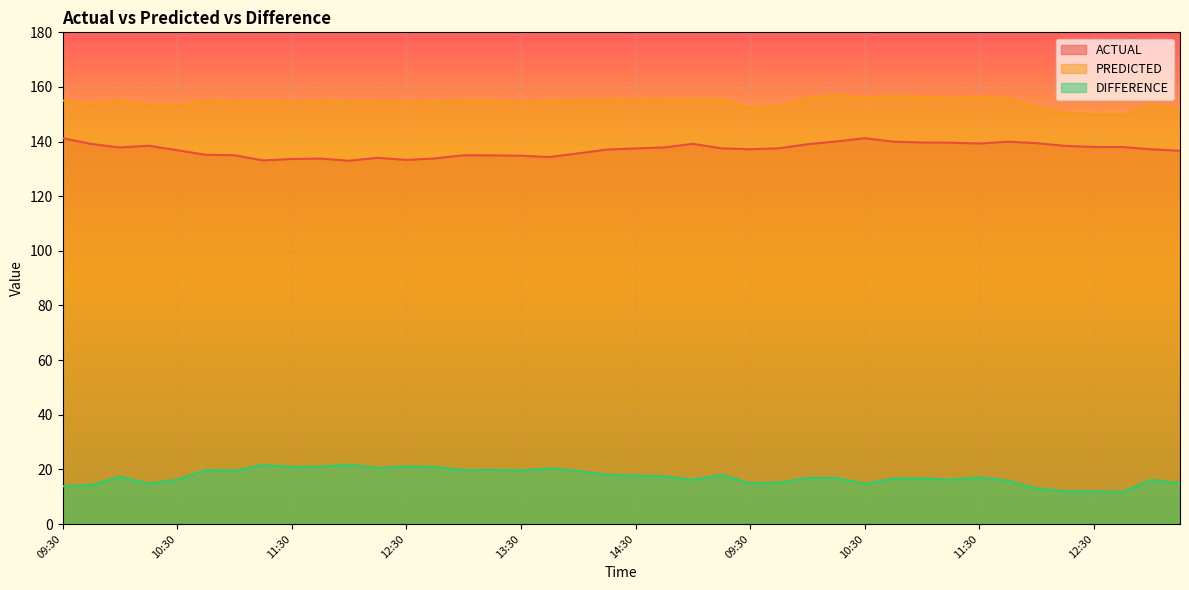

What are all the series names shown in the legend?

ACTUAL, PREDICTED, DIFFERENCE